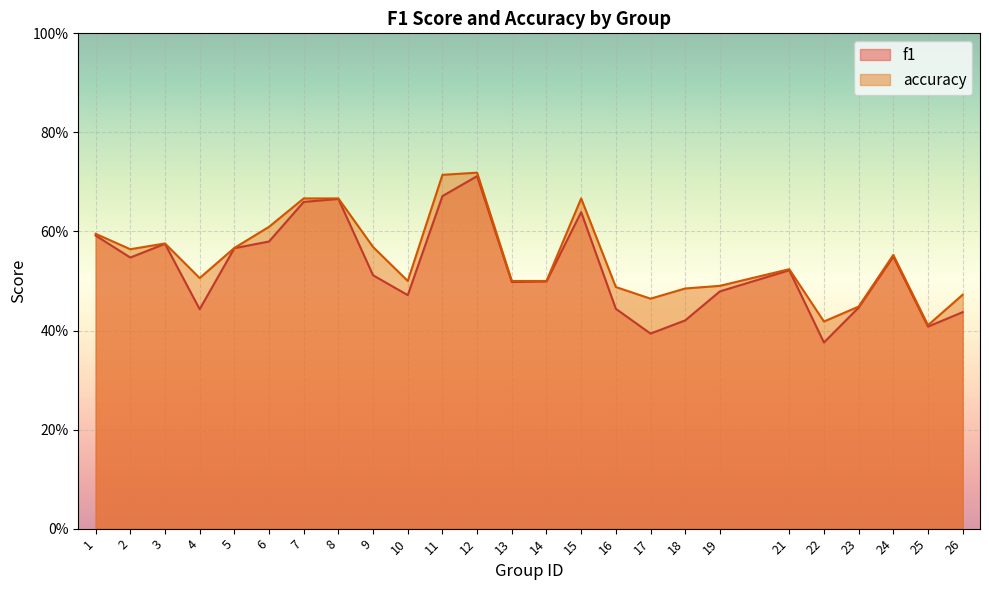

Is it true that f1 equals 0.5 at 13?

True